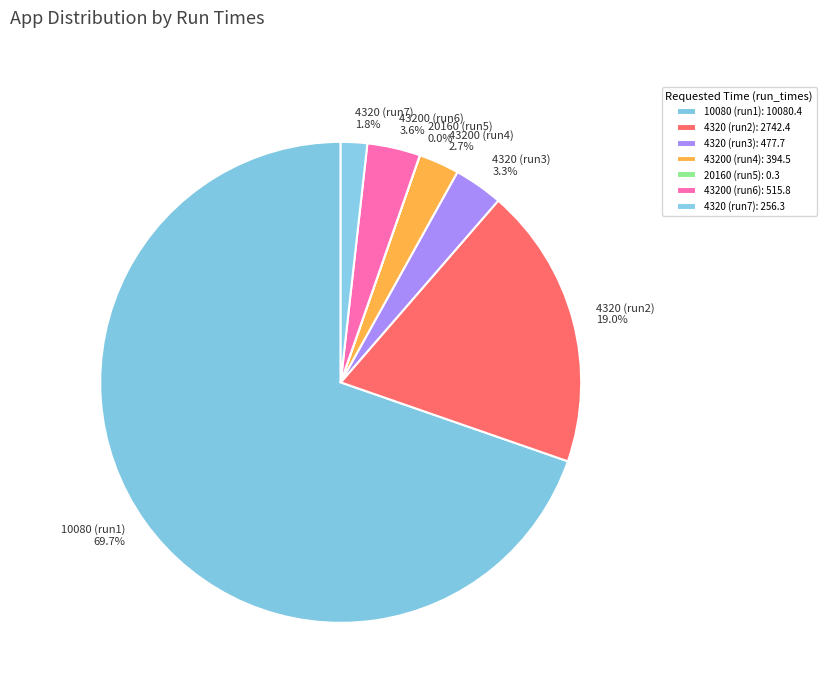

Do 10080 (run1) and 43200 (run4) together represent more than half of the pie?

Yes